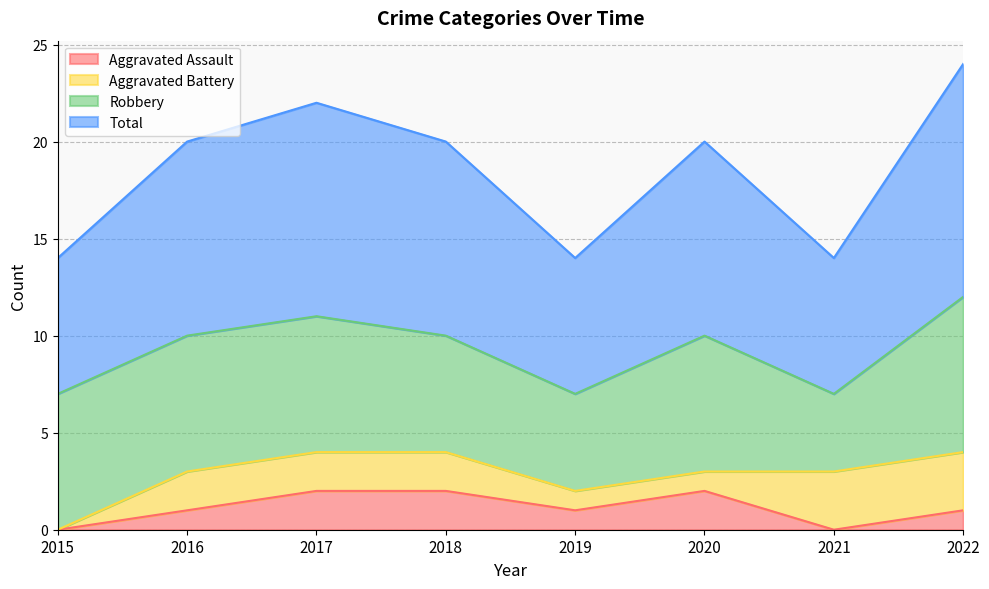

True or false: Total has a value of 3 at 2021.

False